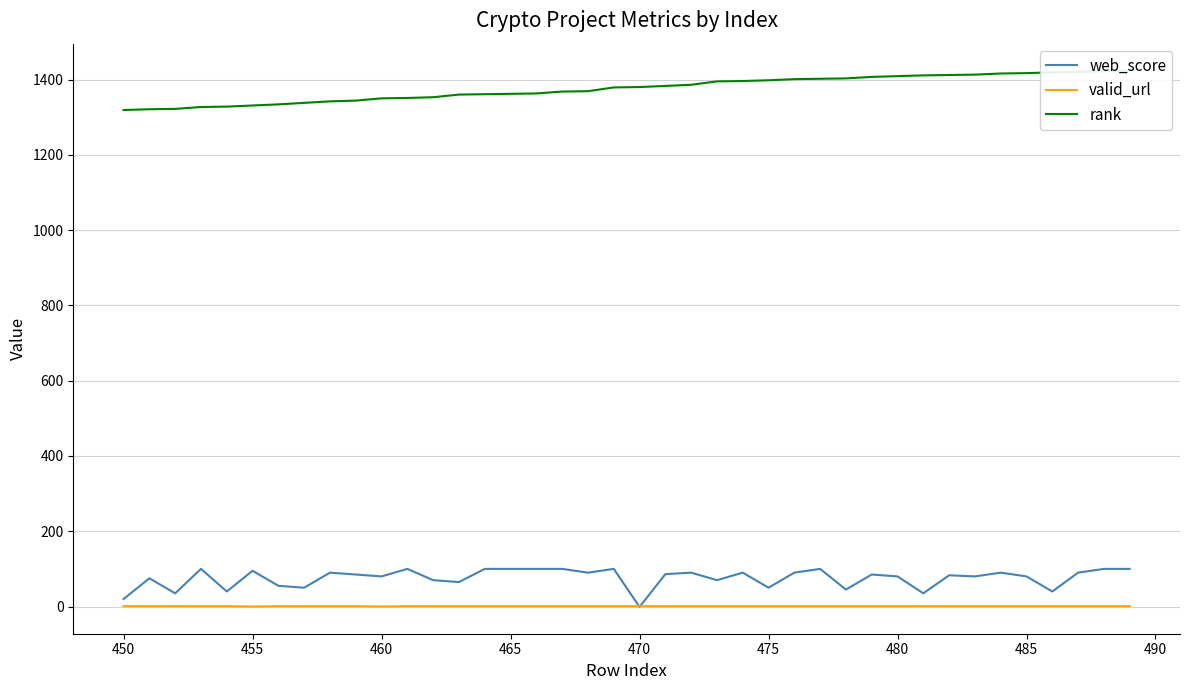

True or false: rank and valid_url cross at least once.

False